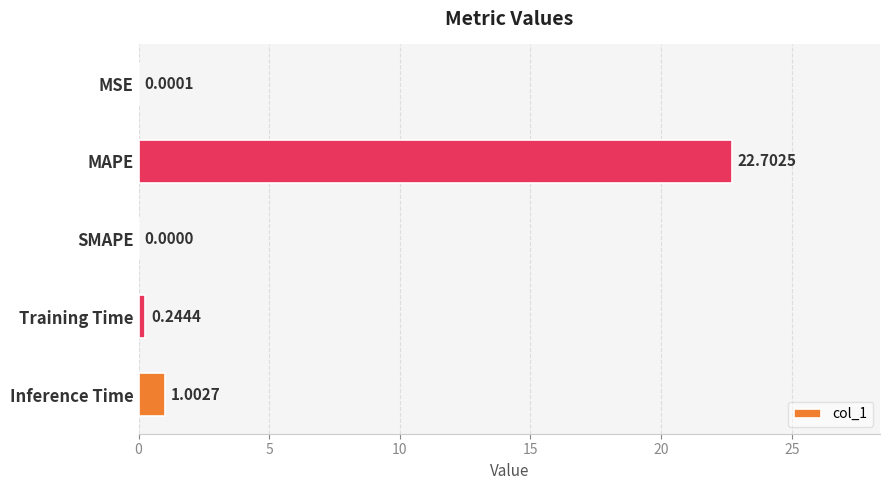

What is the average value?

4.8